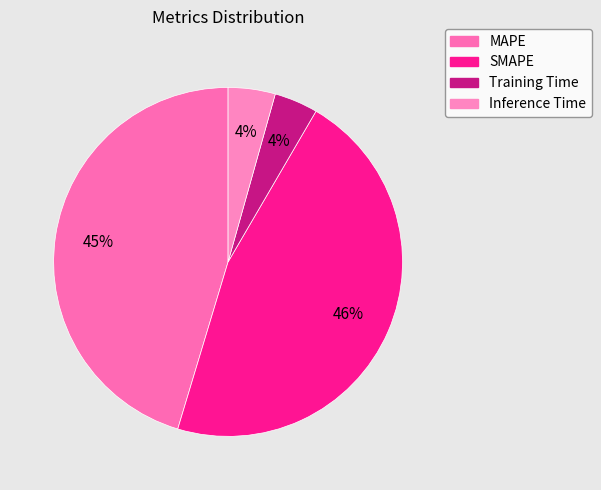

Which slice is the smallest?

Training Time